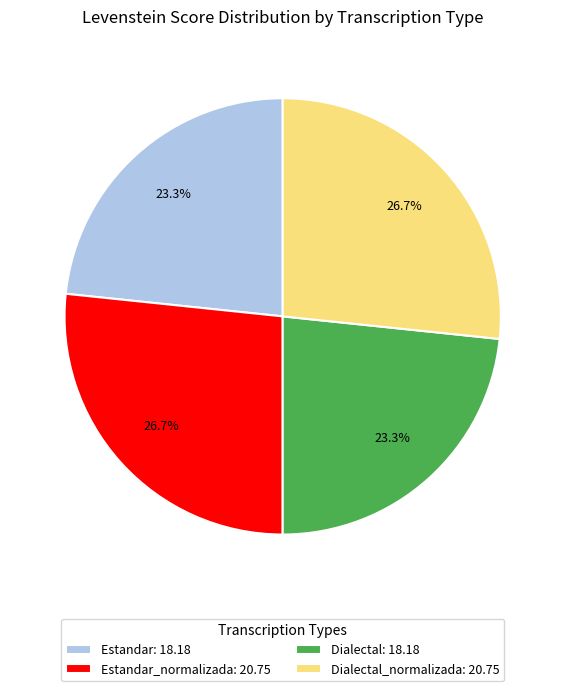

What portion of the pie excludes Dialectal: 18.18?

76.7%